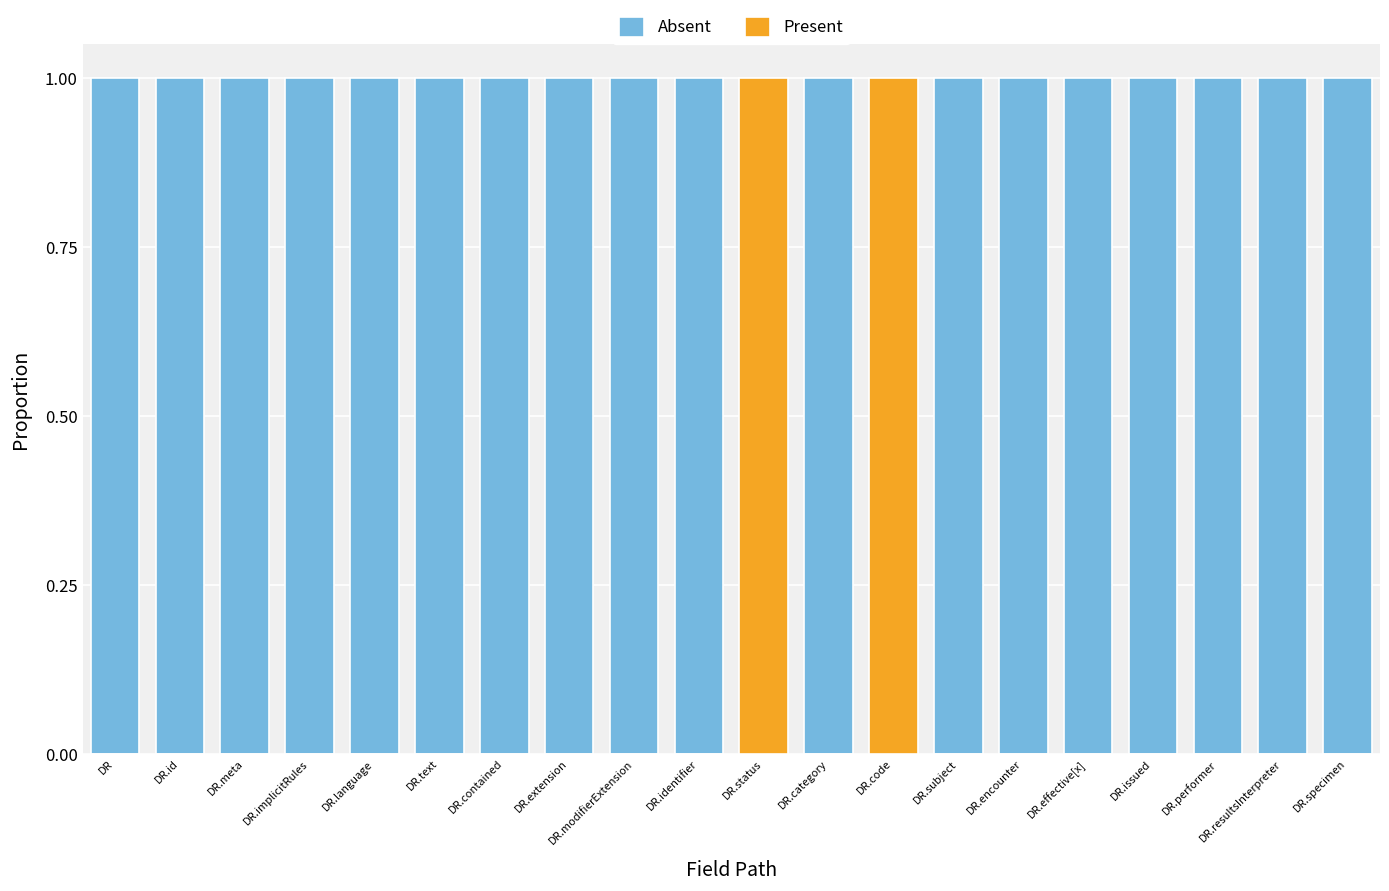

True or false: Present has a value of 0 at DR.id.

True